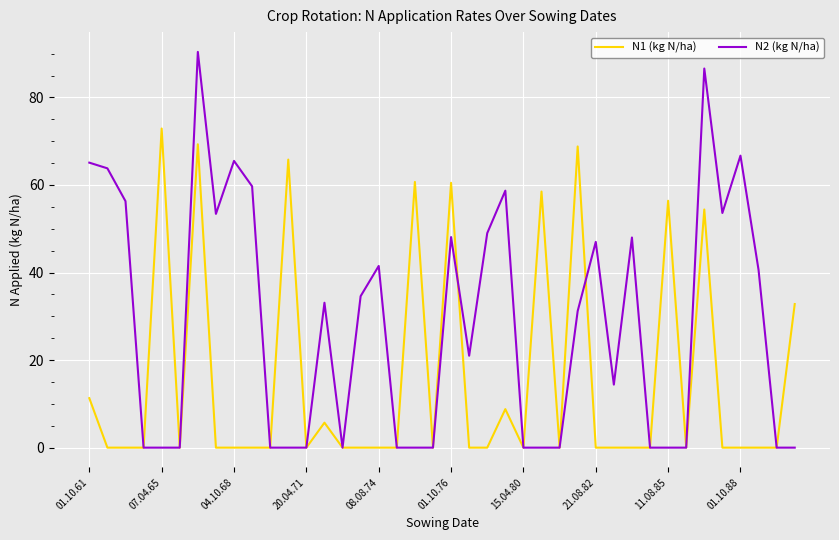

Which series has the largest total across all categories?

N2 (kg N/ha)